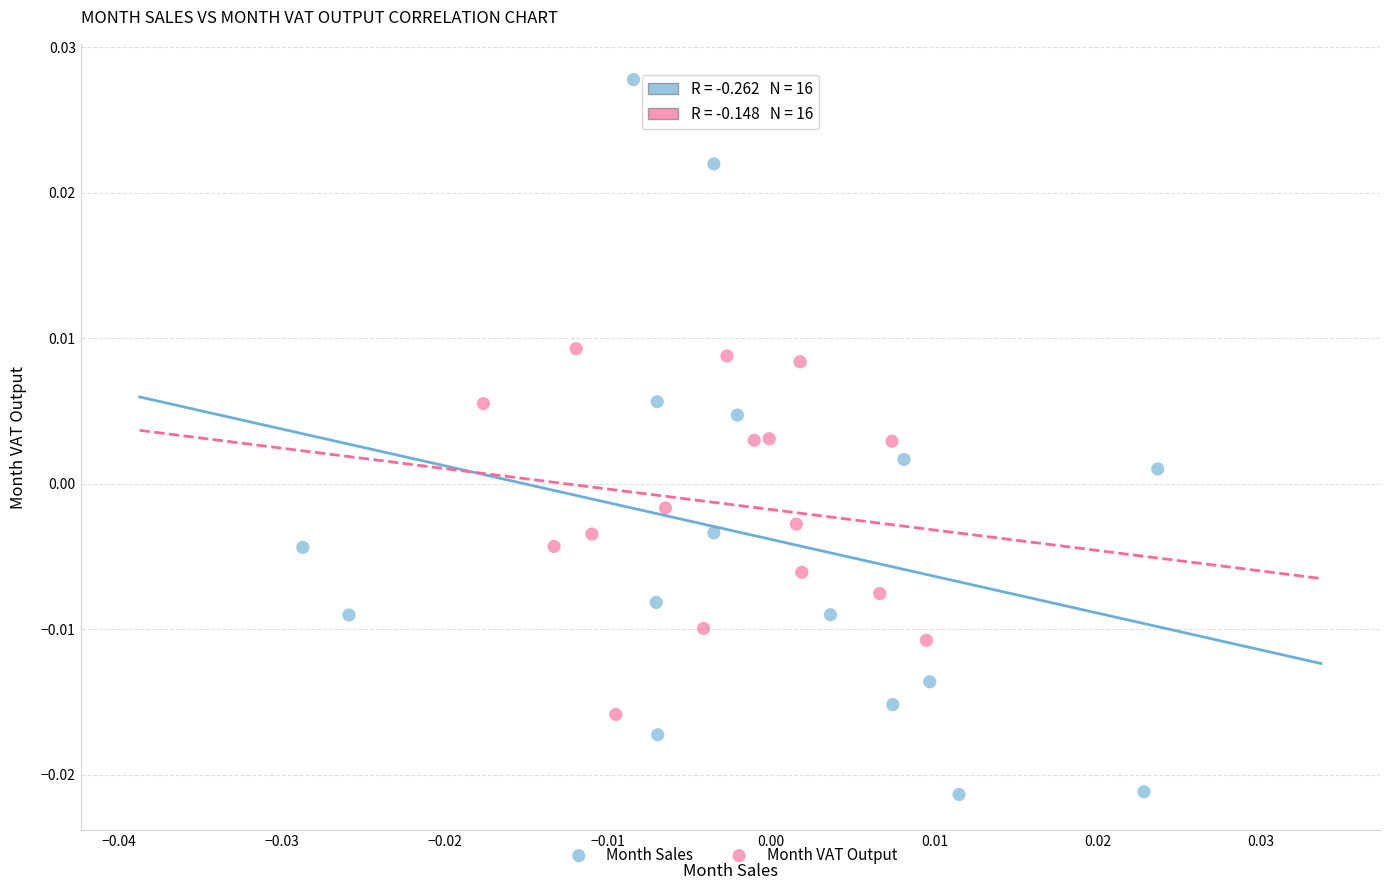

Which series has the largest Y range (max minus min)?

Month Sales